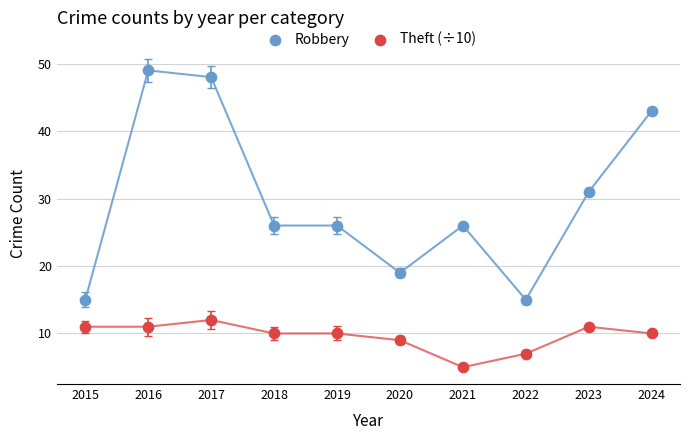

Across all data points, what is the range of X values (max minus min)?

9